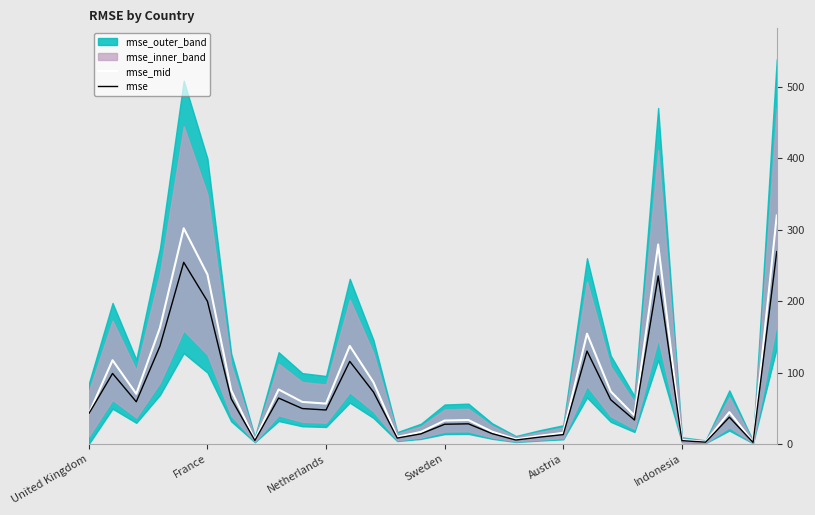

The value of rmse_mid at Netherlands is 81.8. True or false?

False